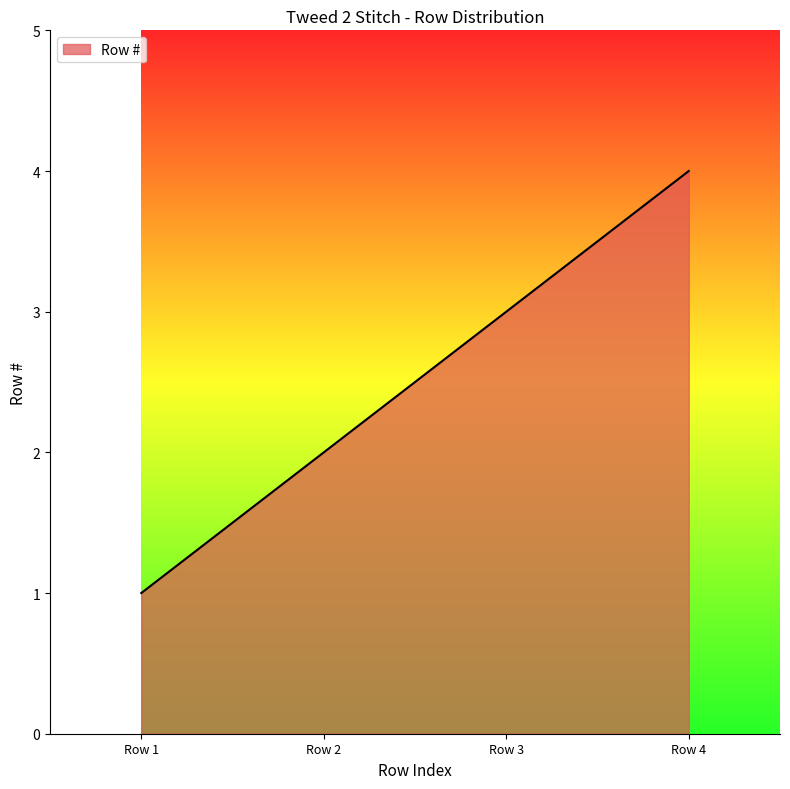

What is the change in value from Row 1 to Row 3?

+2